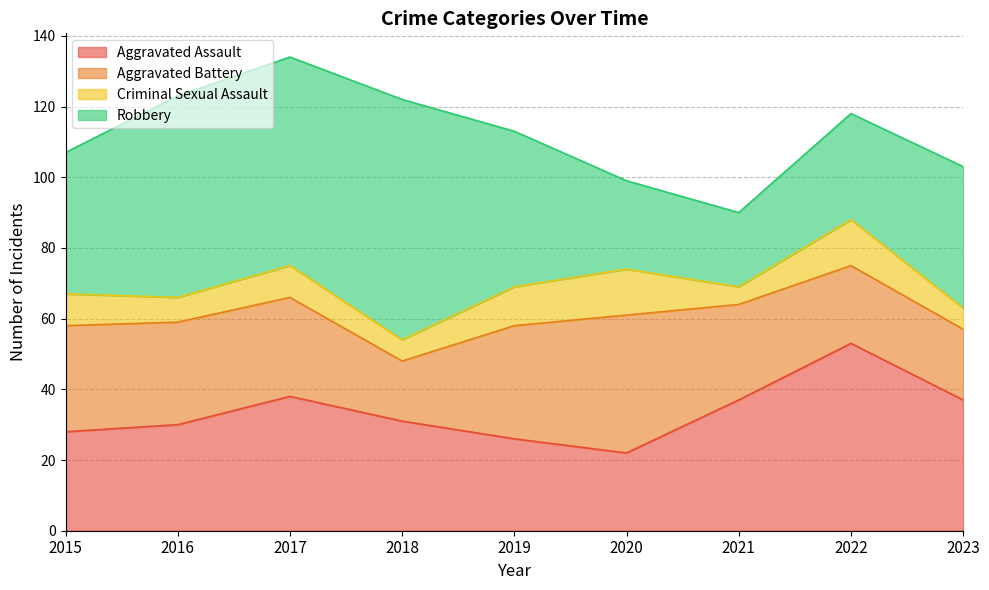

How many values in the Aggravated Assault series are below 31?

4